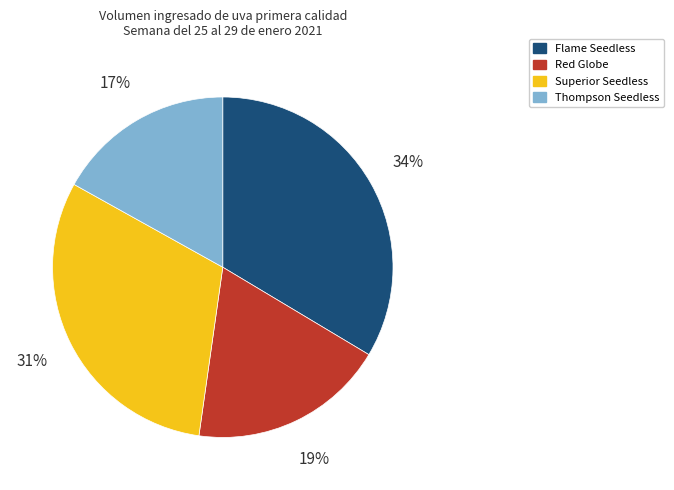

What is the largest slice in the pie chart?

Flame Seedless